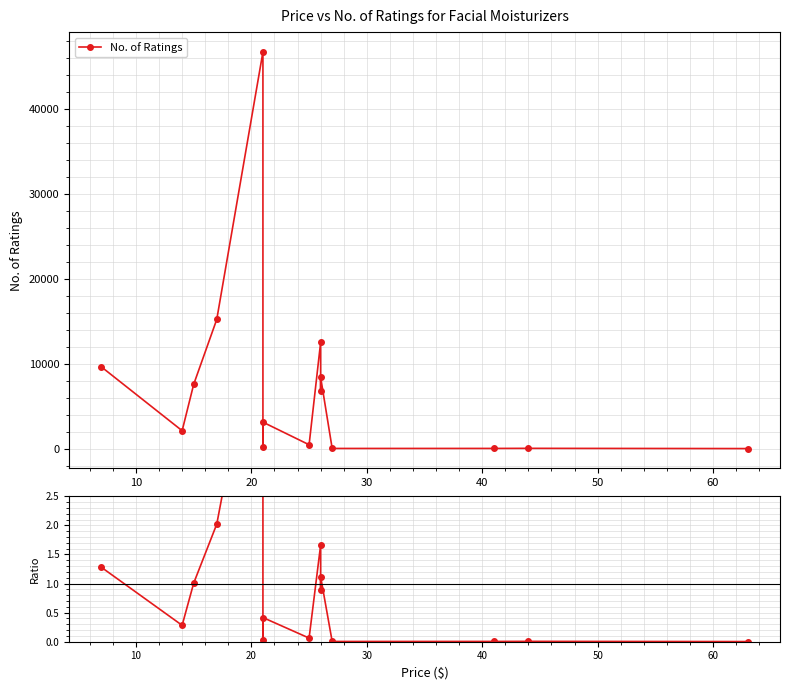

Reading left to right, transcribe all the data shown in this chart.

No. of Ratings: 21.0	49.0	38.0	35.0	8423.0	6763.0	12534.0	472.0	3131.0	252.0	46737.0	15234.0	7583.0	2124.0	9645.0
No. of Ratings / Mean: 0.0	0.0	0.0	0.0	1.1	0.9	1.7	0.1	0.4	0.0	6.2	2.0	1.0	0.3	1.3